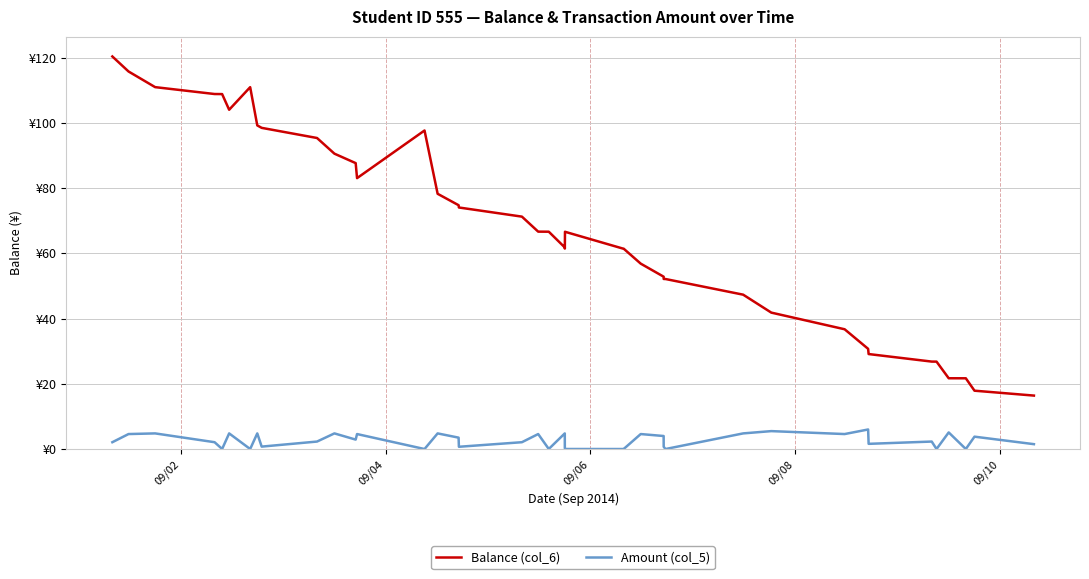

What is the difference between the maximum and minimum values in the Balance (col_6) series?

103.9